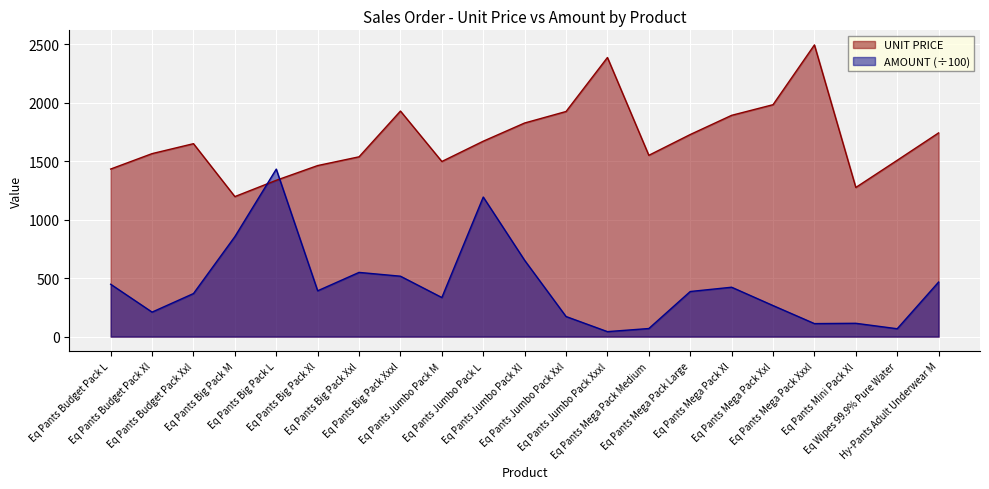

What is the total value across all series at Eq Pants Mini Pack Xl?

1389.2